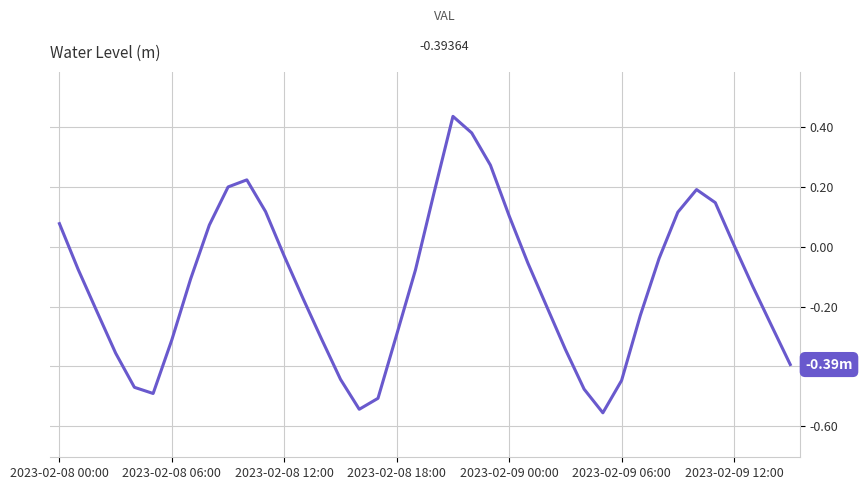

What is the difference between the maximum and minimum values?

1.0